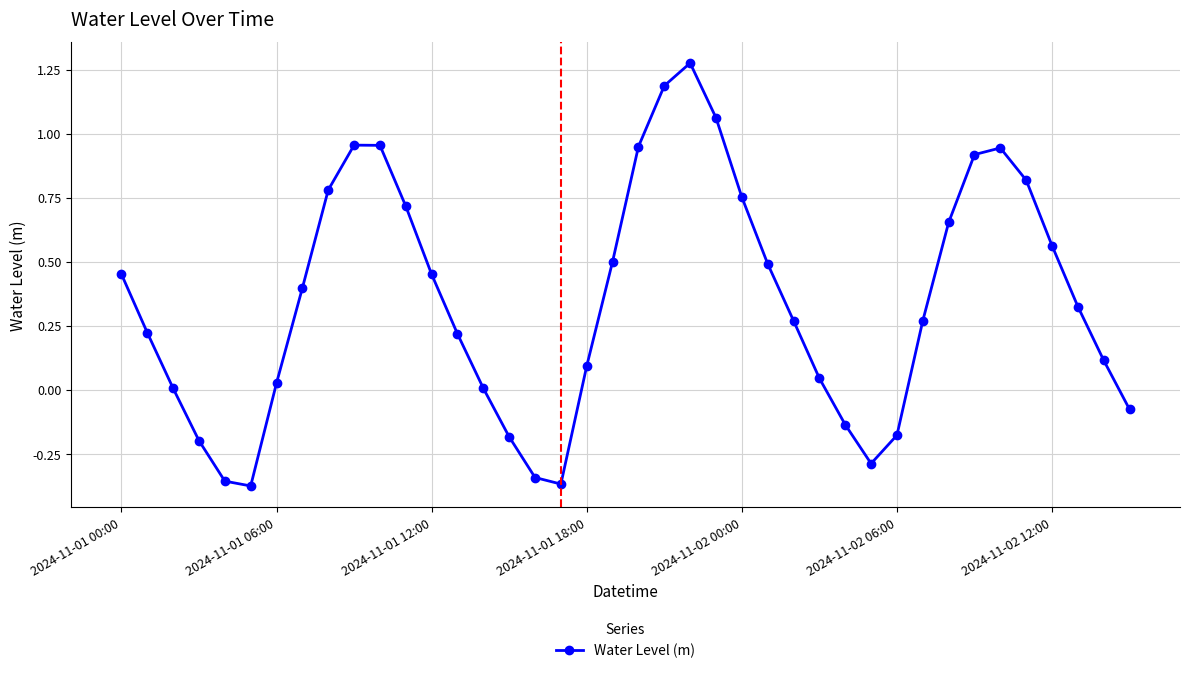

What is the sum of all values?

13.9